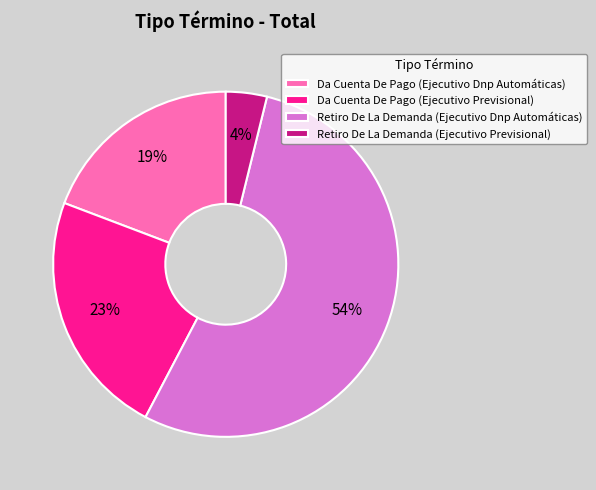

Is the sum of Retiro De La Demanda (Ejecutivo Previsional) and Da Cuenta De Pago (Ejecutivo Previsional) greater than half?

No